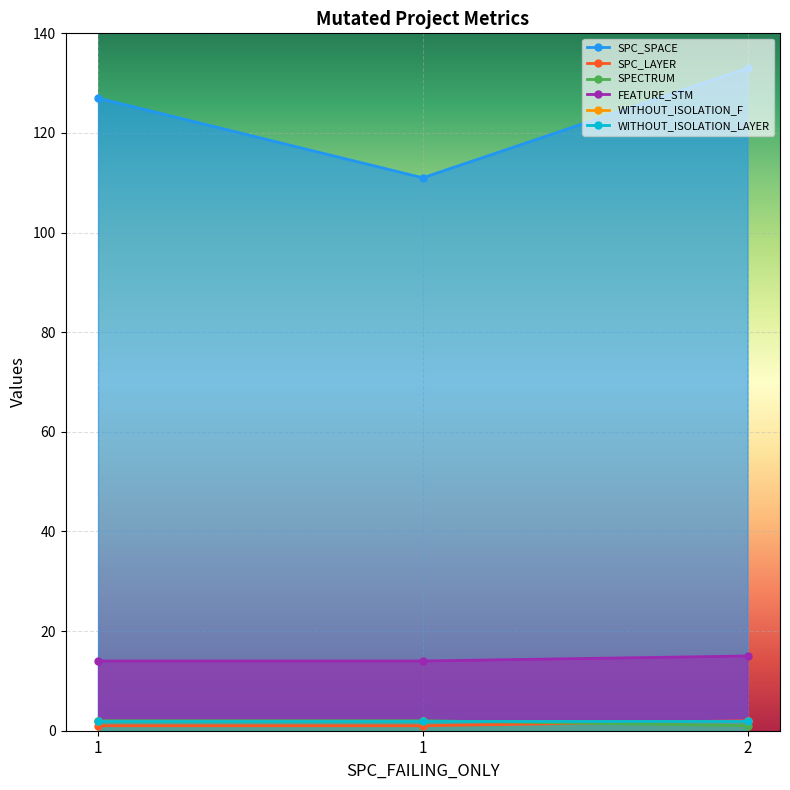

At how many categories does at least one series exceed 75?

3